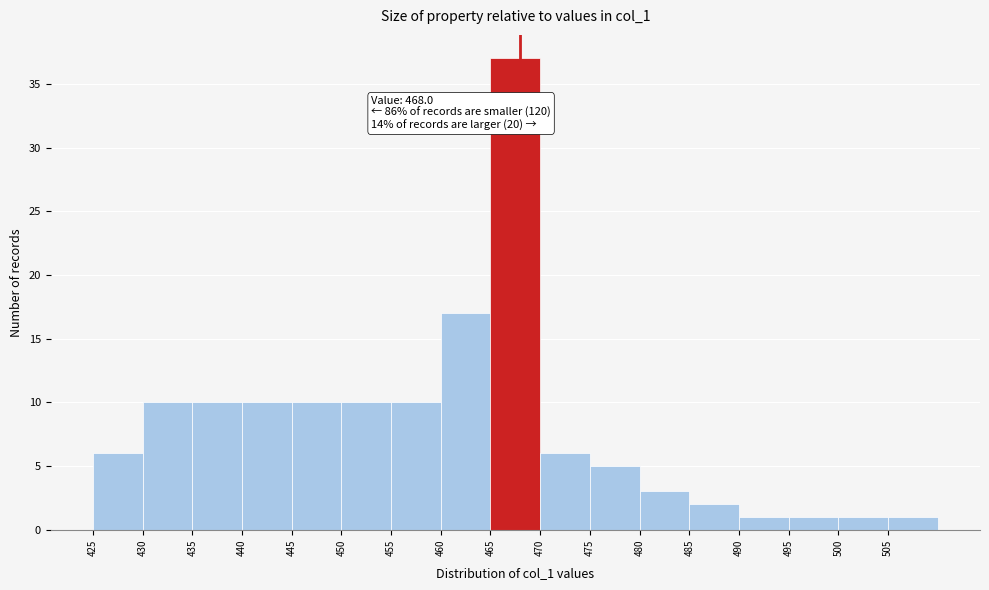

Over which range of the x-axis is the bar tallest?

465 to 470